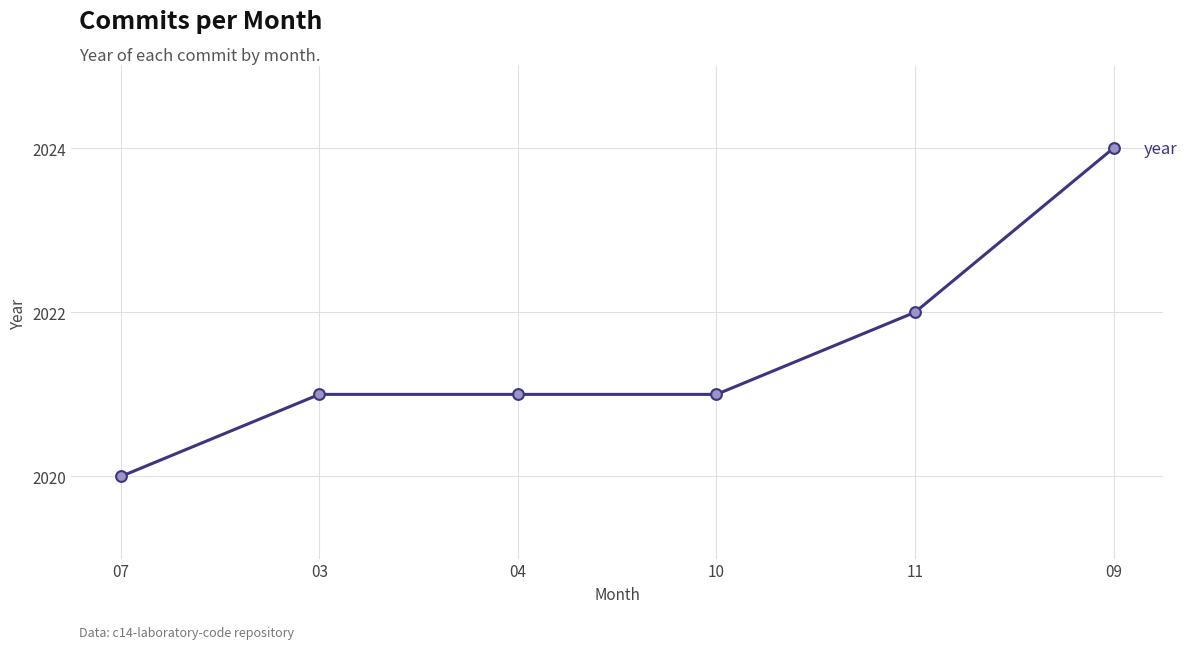

Between 03 and 11, which is larger?

11